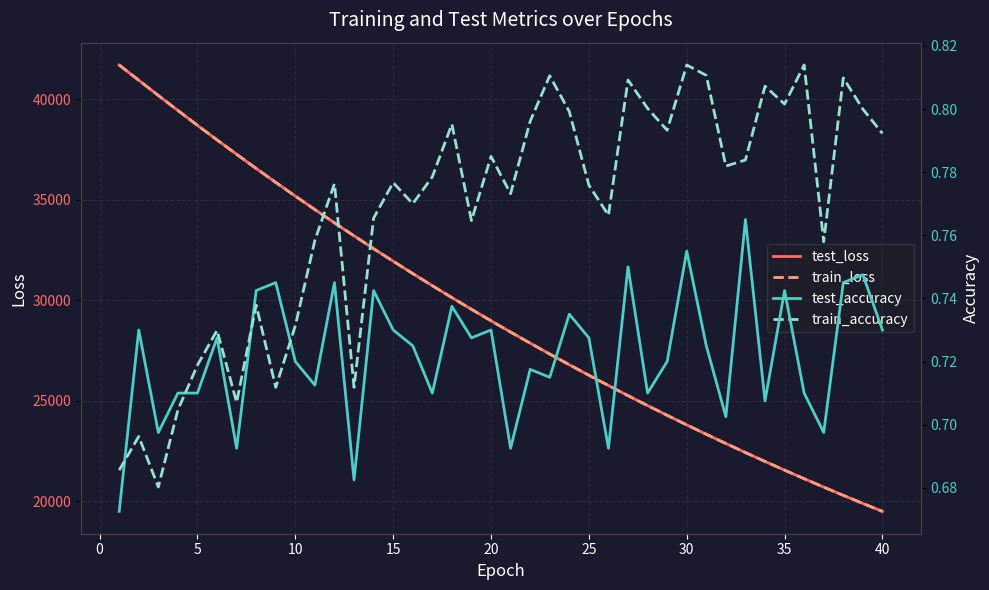

How many data points does each series have?

40